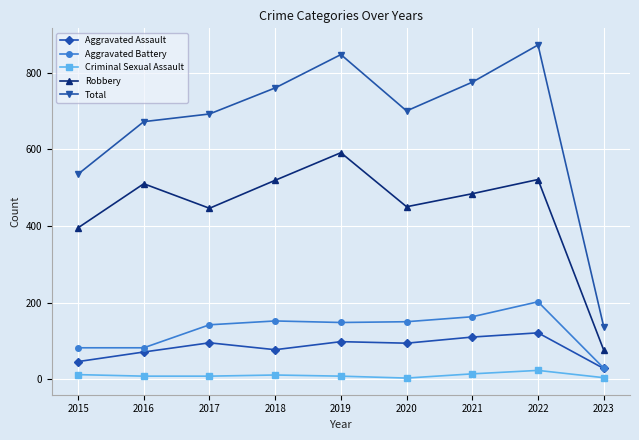

The value of Total at 2018 is 1052. True or false?

False